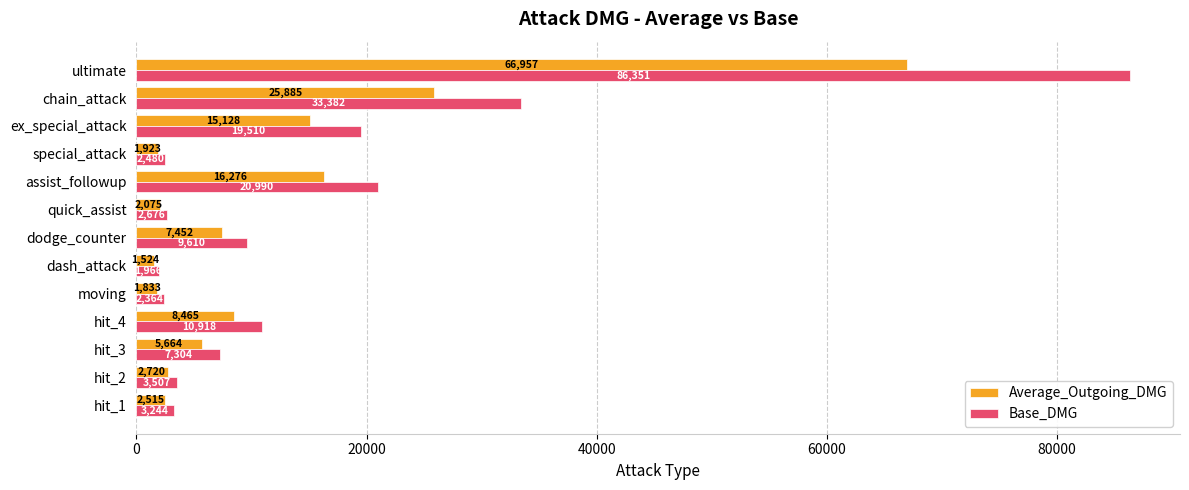

Where is Average_Outgoing_DMG nearest to the value 34240?

chain_attack